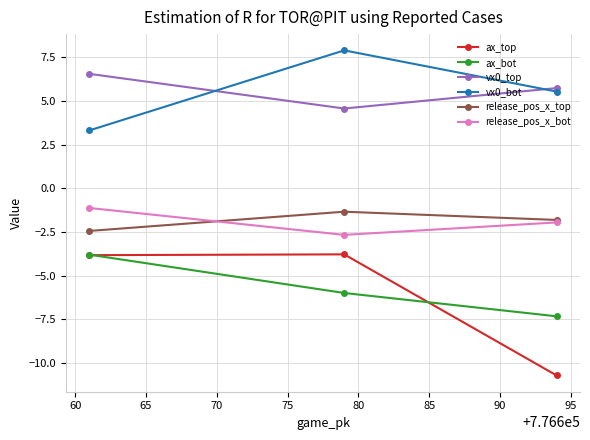

What is the minimum value shown in the chart?

-10.7